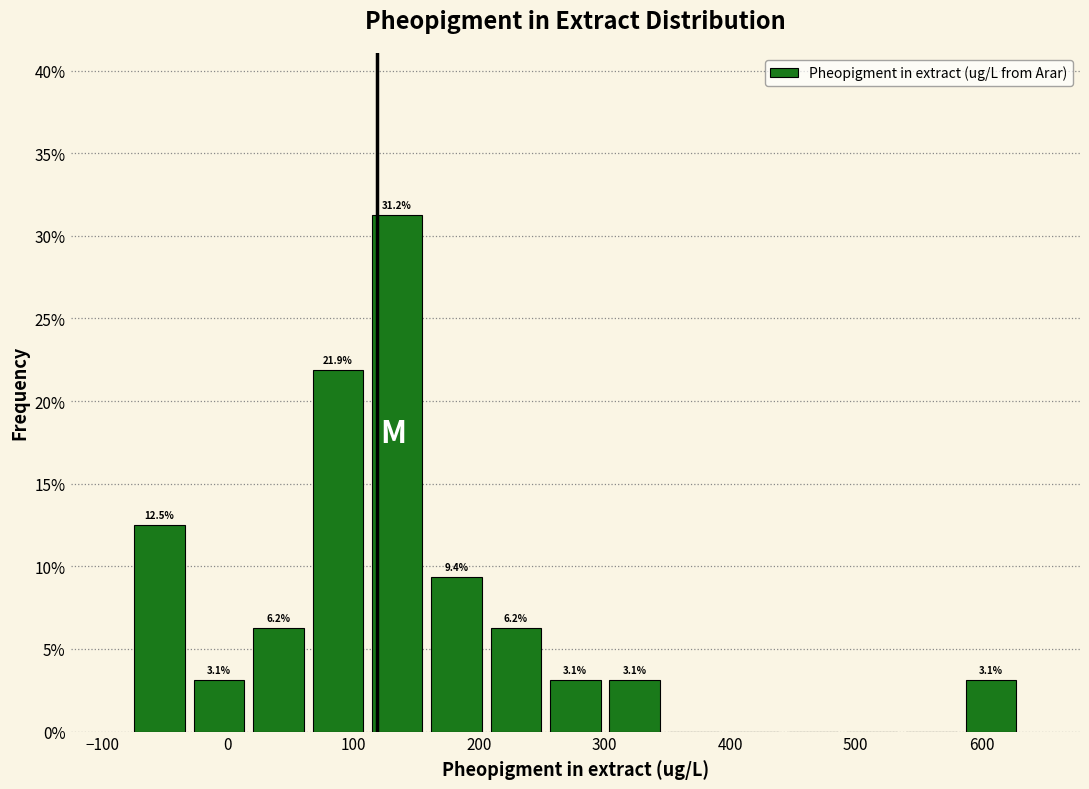

Which range on the x-axis has the tallest bar?

110 to 160